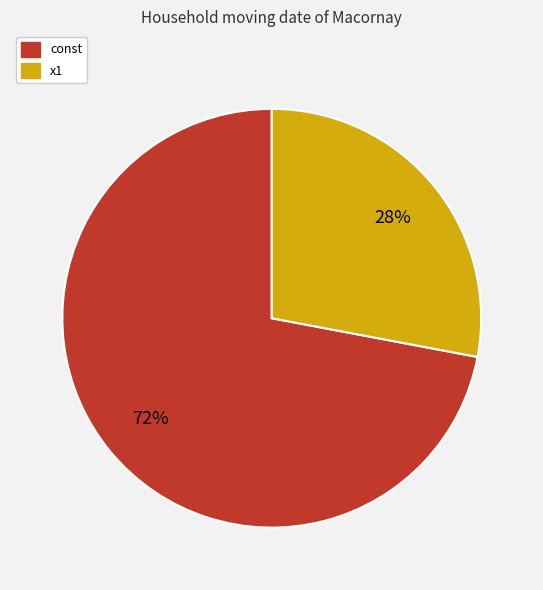

Is it true that const is 72% of the pie?

True